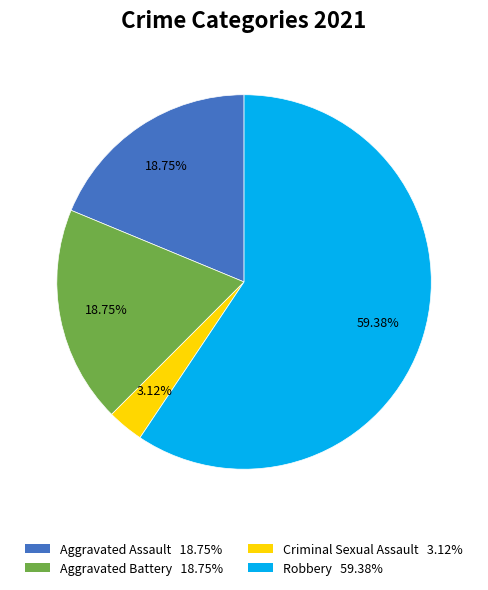

Does any single category account for the majority?

Yes